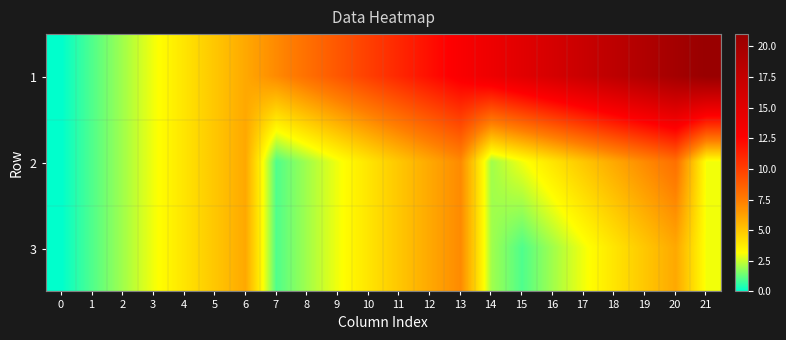

Which series has the largest range (max minus min)?

1